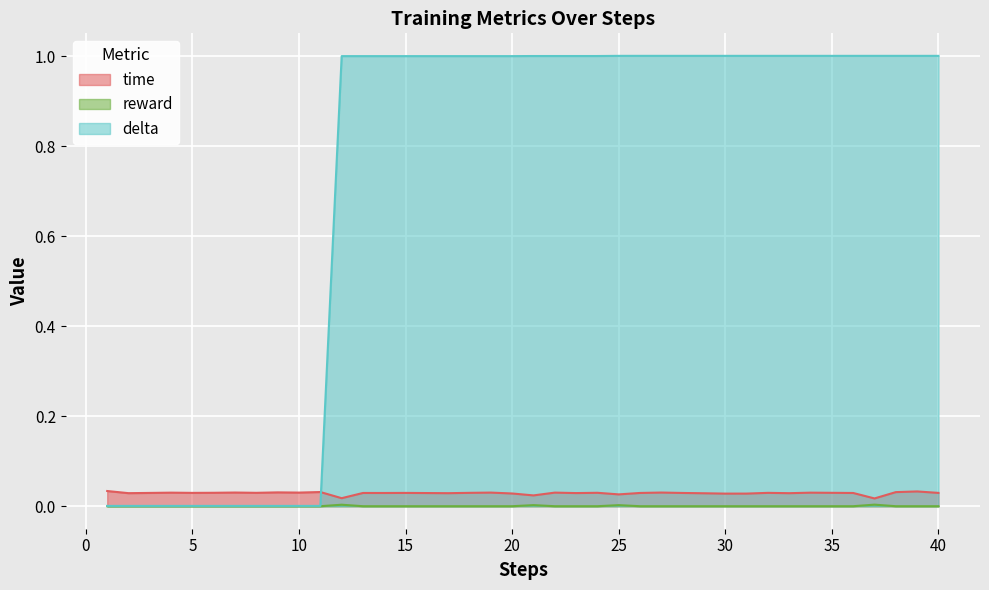

True or false: time and reward intersect in this chart.

False